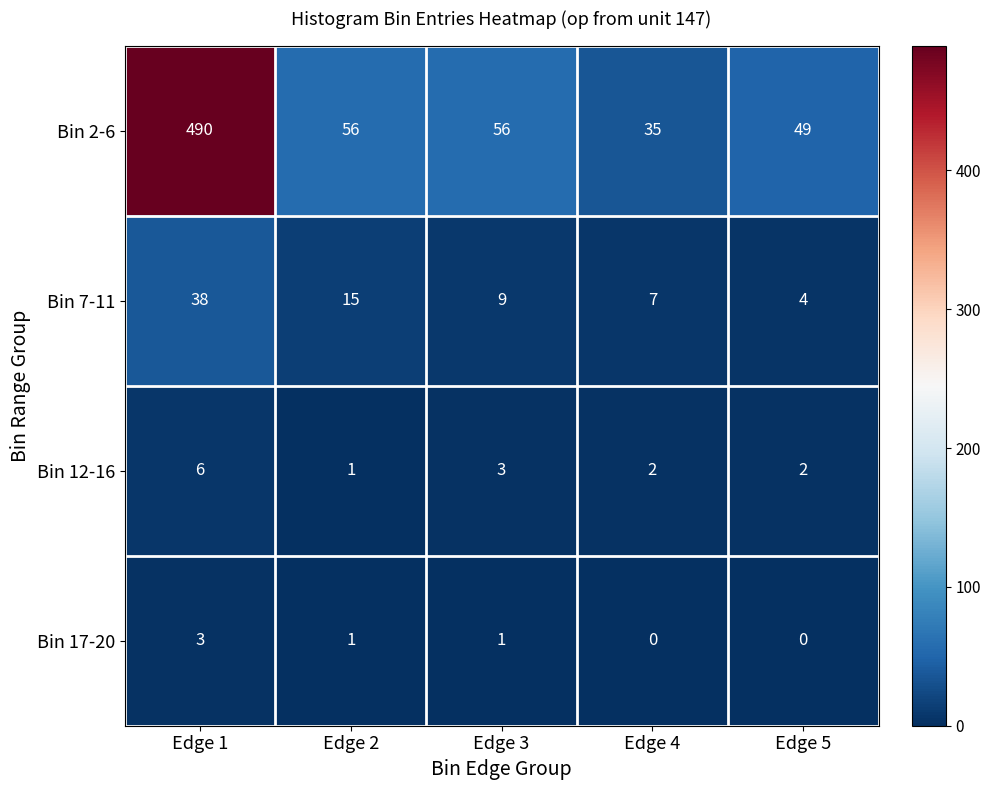

How many series are shown in this chart?

4